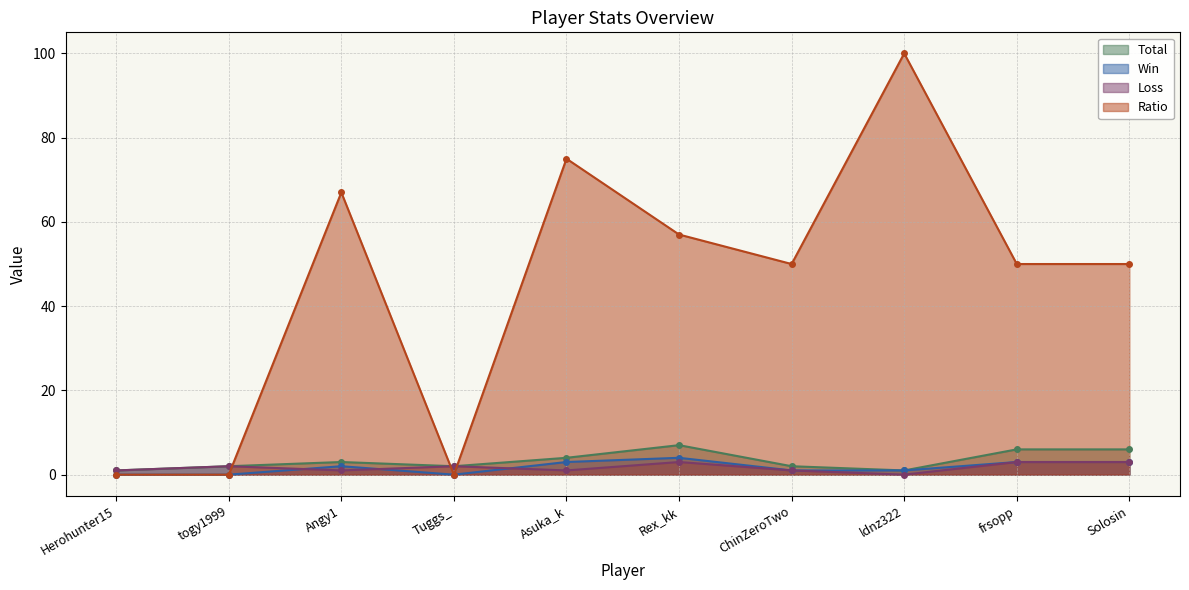

The value of Ratio at Herohunter15 is 0. True or false?

True